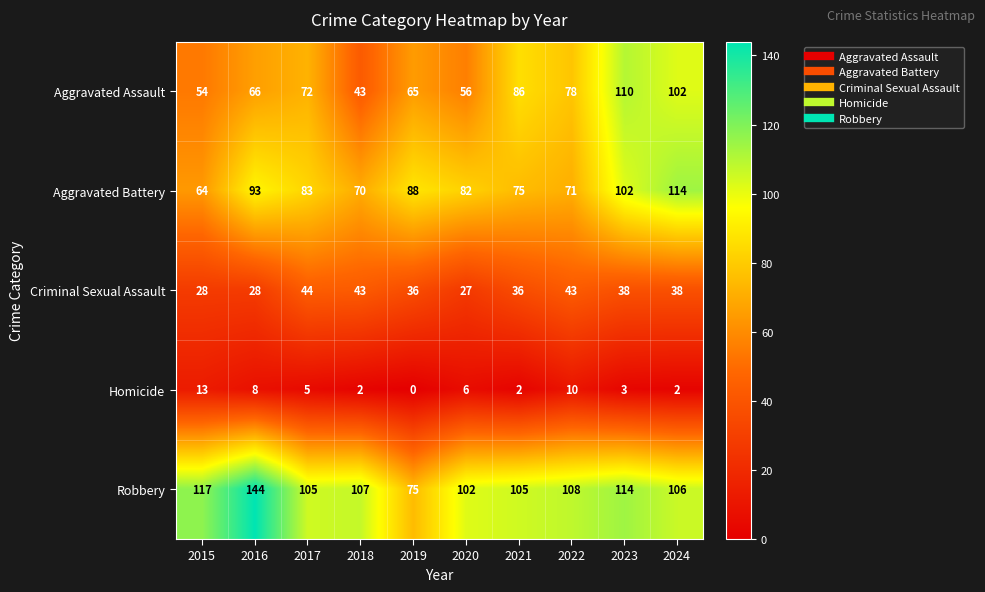

At 2020, list the series in order from smallest to largest.

Homicide, Criminal Sexual Assault, Aggravated Assault, Aggravated Battery, Robbery